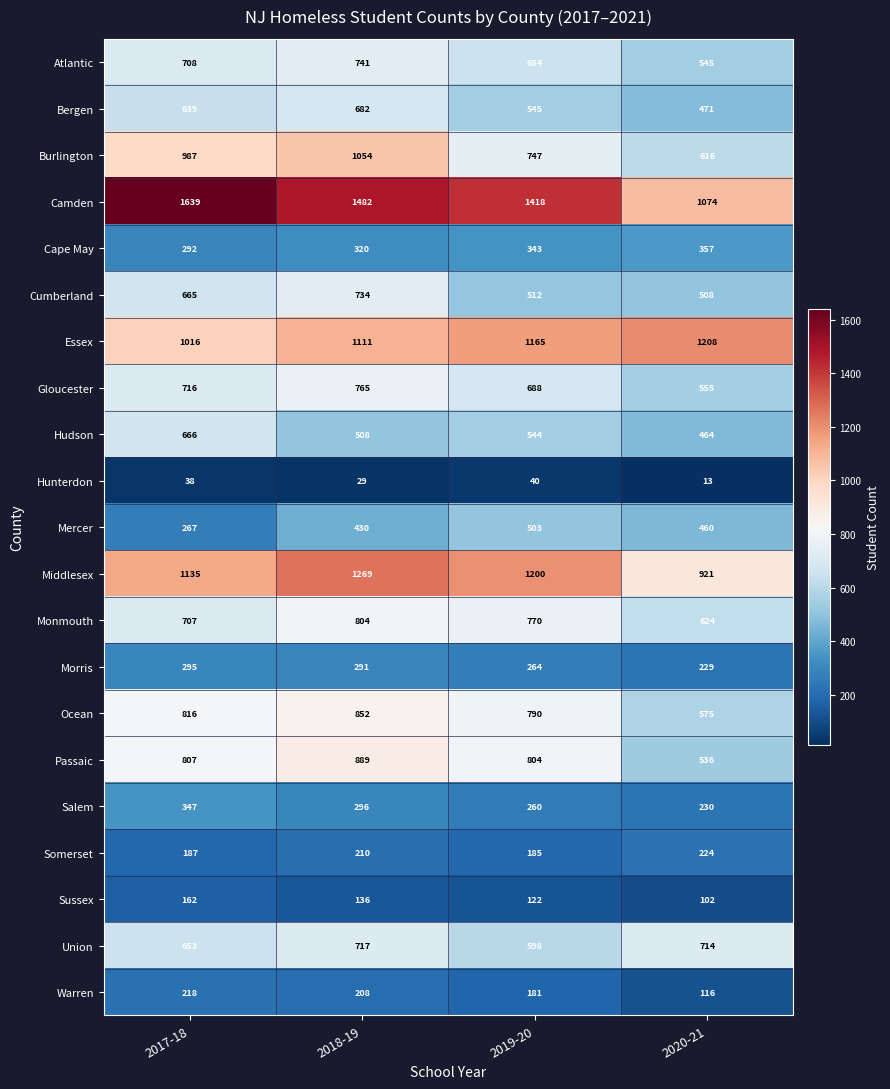

What is the spread (max minus min) of values at 2020-21?

1195